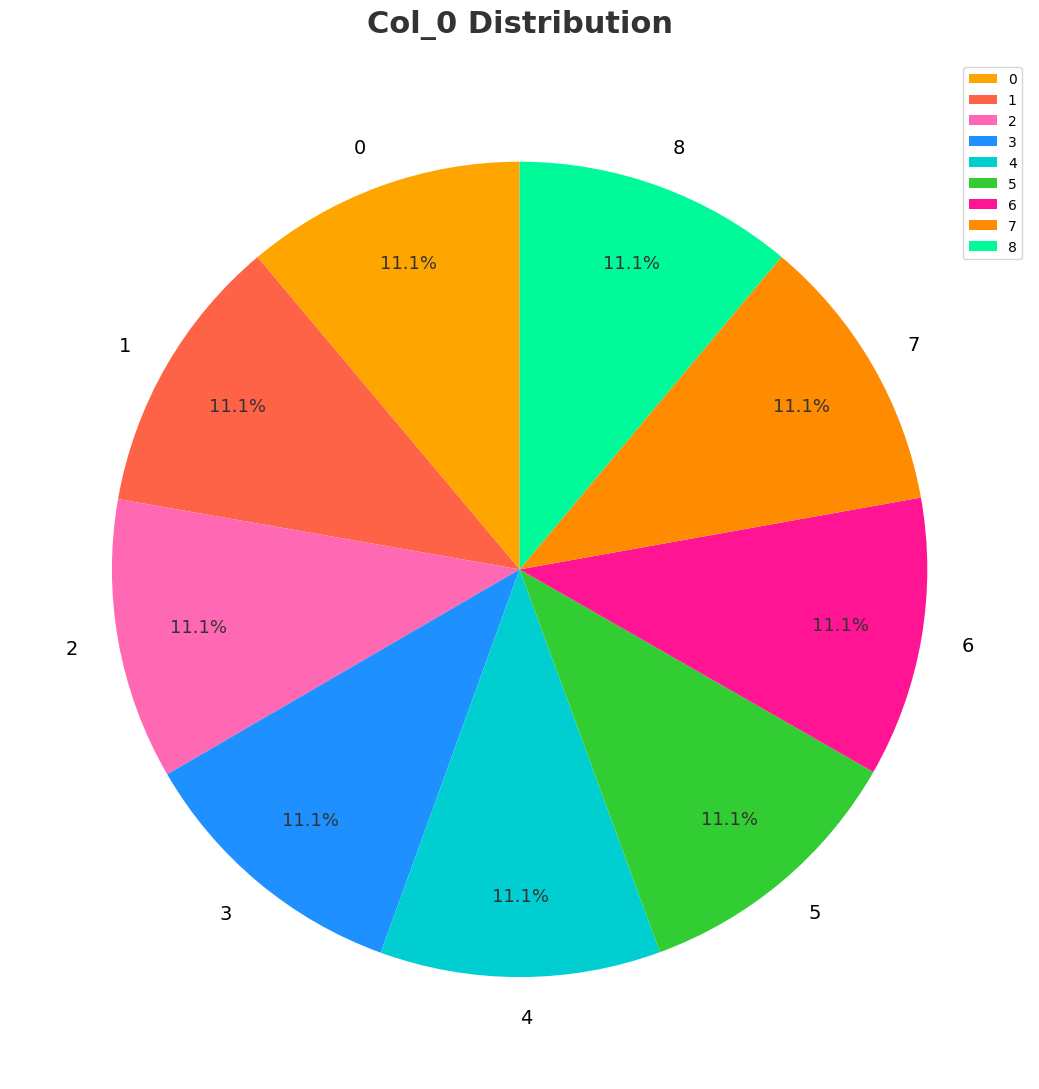

Does 2 account for over 50% of the chart?

No